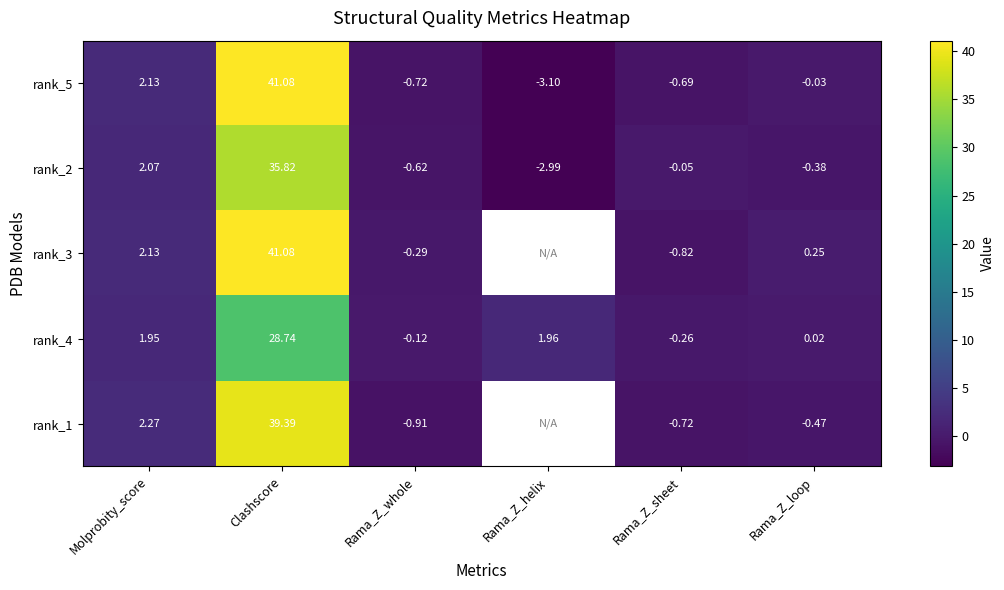

Is it true that rank_5 equals 1.2 at Molprobity_score?

False